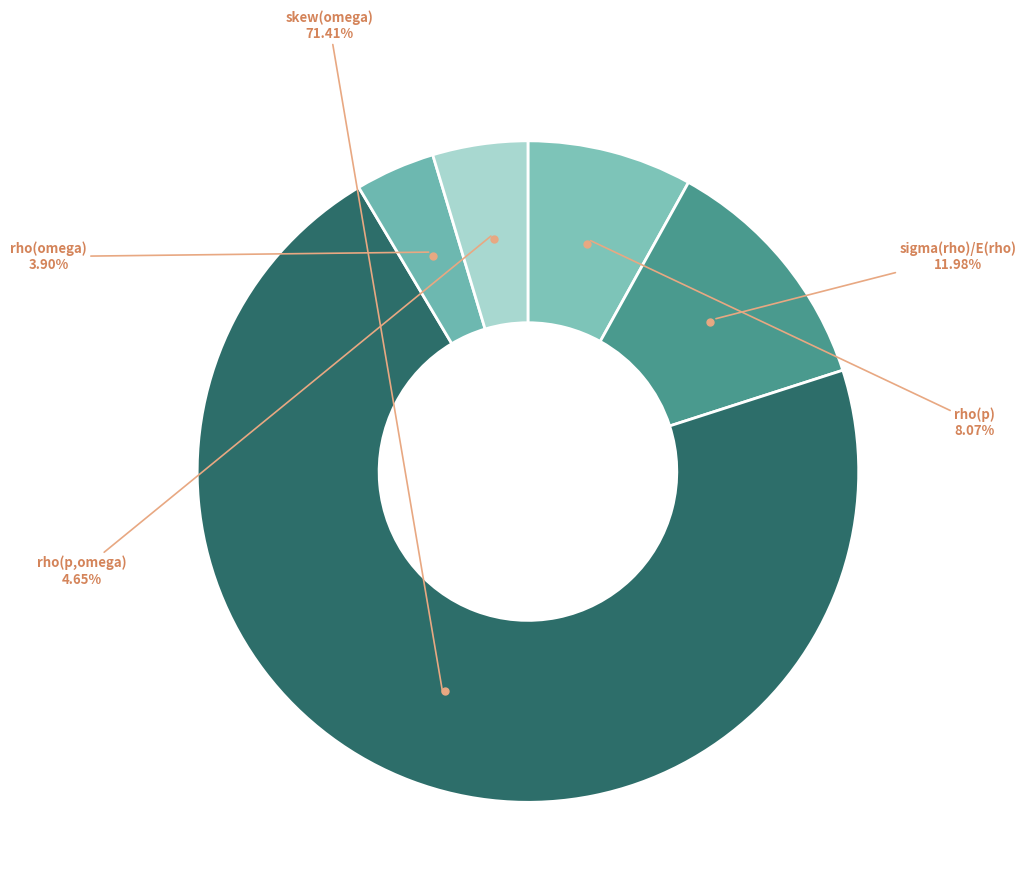

To the nearest percent, what is the combined percentage of sigma(rho)/E(rho) and rho(p,omega)?

17%